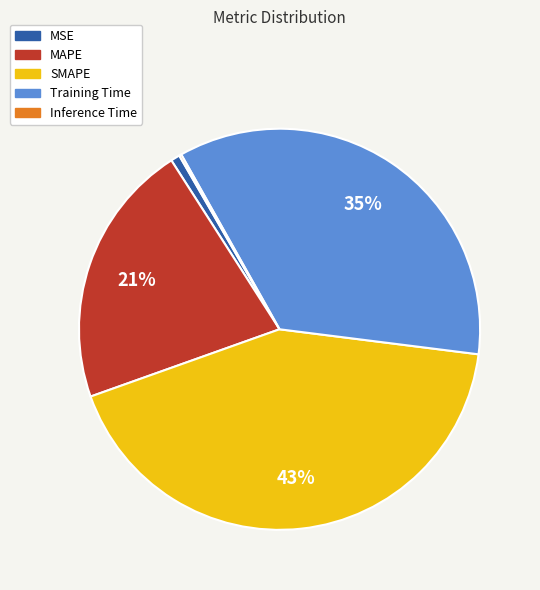

True or false: Training Time accounts for 25% of the total.

False